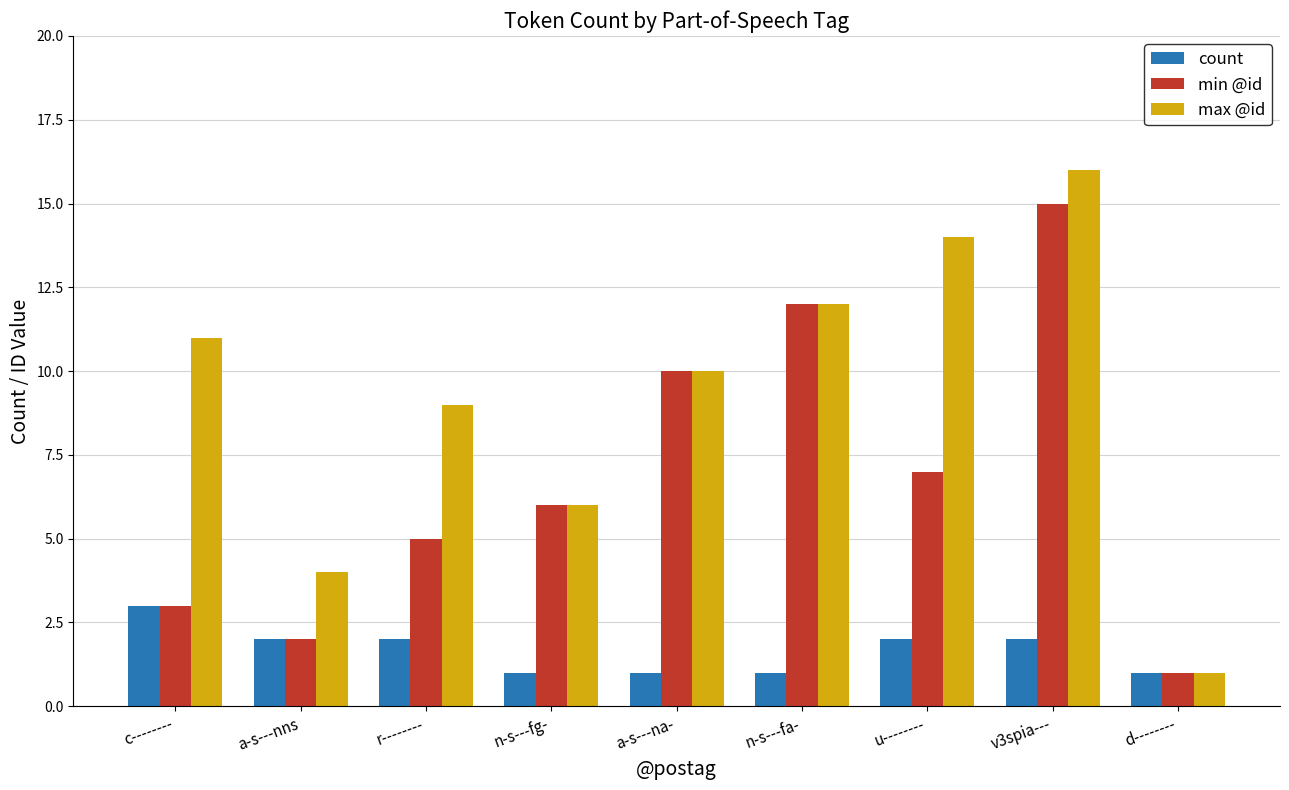

What is the difference between the count values at v3spia--- and n-s---fg-?

1